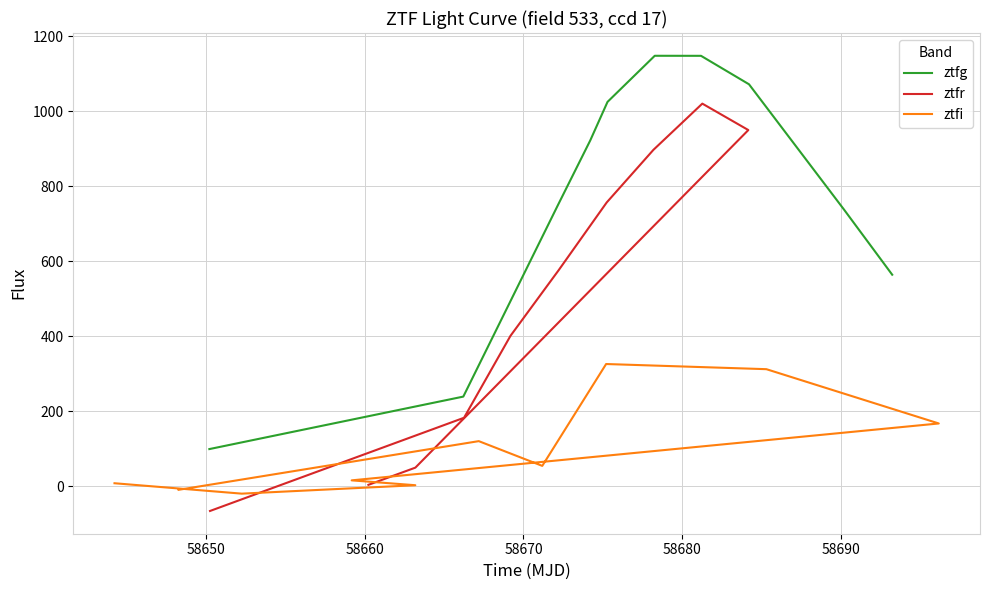

What is the difference between the maximum and second lowest values in the ztfr series?

1016.6